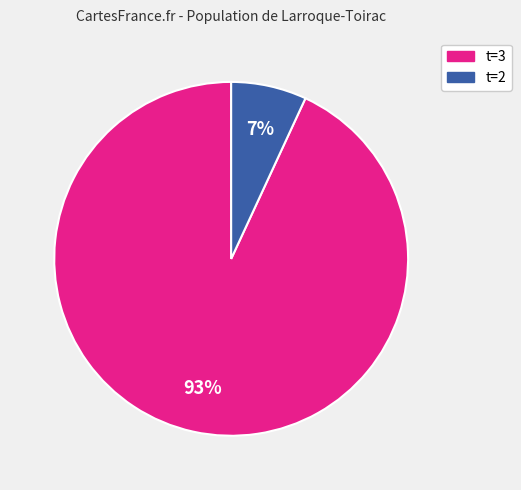

To the nearest percent, what is the difference between the largest and smallest slice percentages?

86%